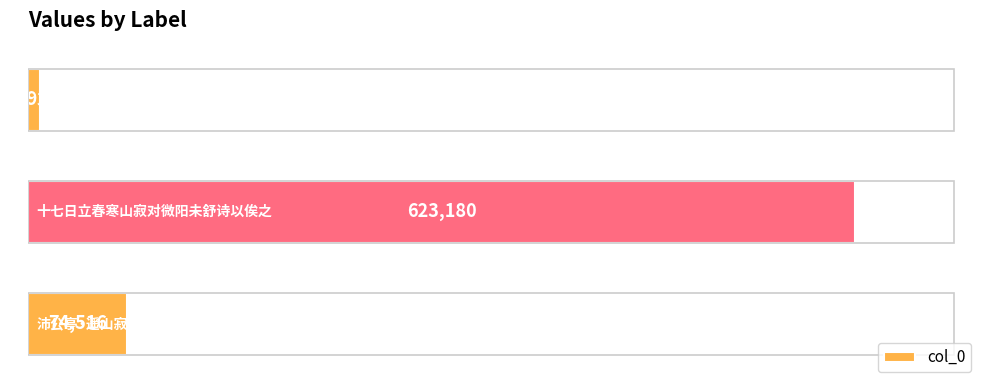

Are the bars grouped side by side (vs. stacked)?

No